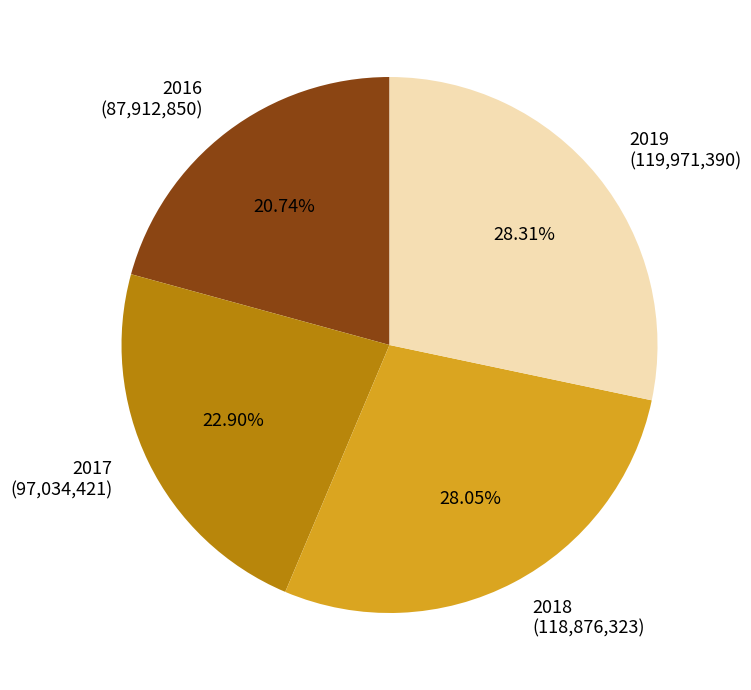

To the nearest percent, what portion does 2017 represent?

23%